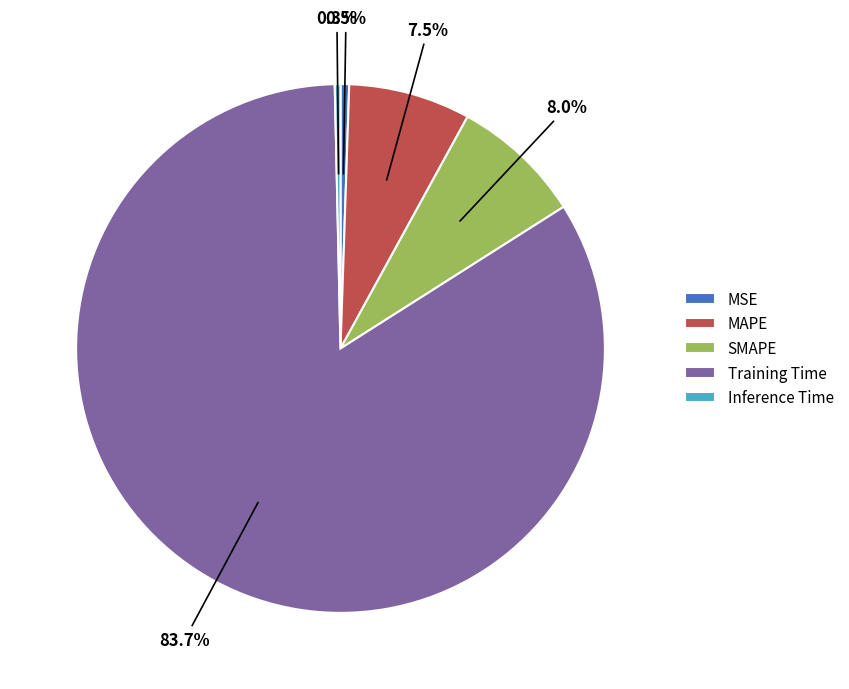

Count the number of slices in the pie.

5